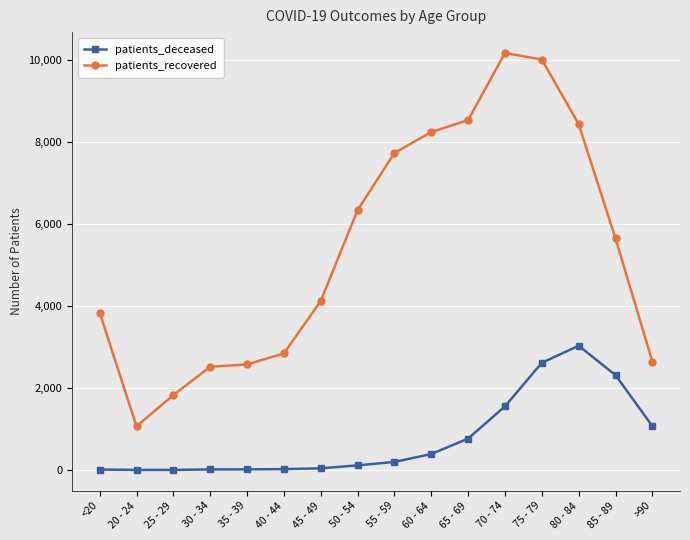

At which label does patients_recovered reach its minimum?

20 - 24